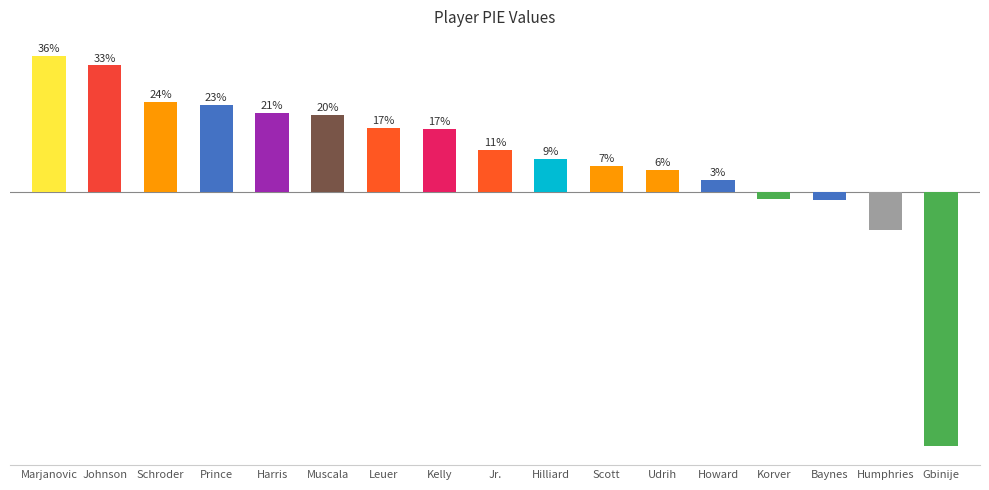

Where is the data nearest to the value 0?

Korver